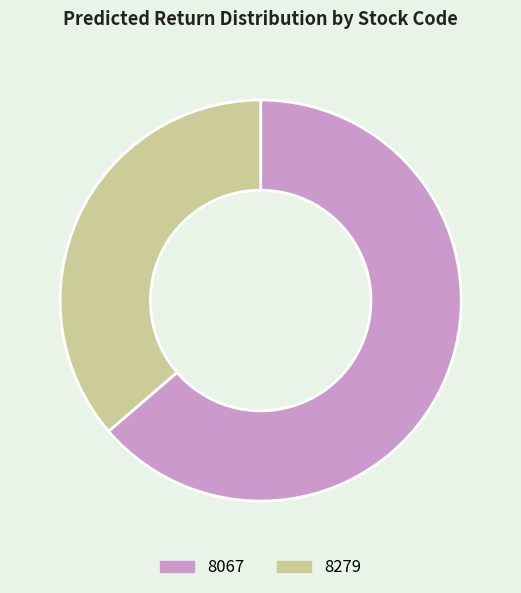

How many slices are in this pie chart?

2